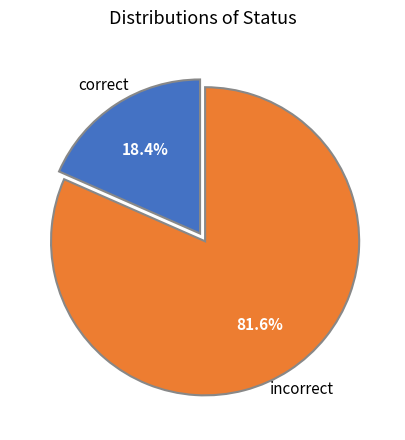

True or false: incorrect accounts for 82% of the total.

True